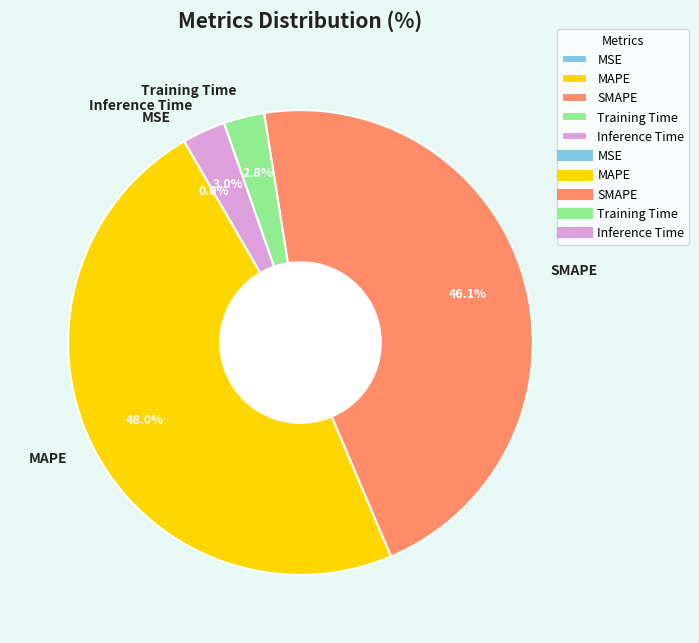

Is there any slice that represents more than half of the pie?

No